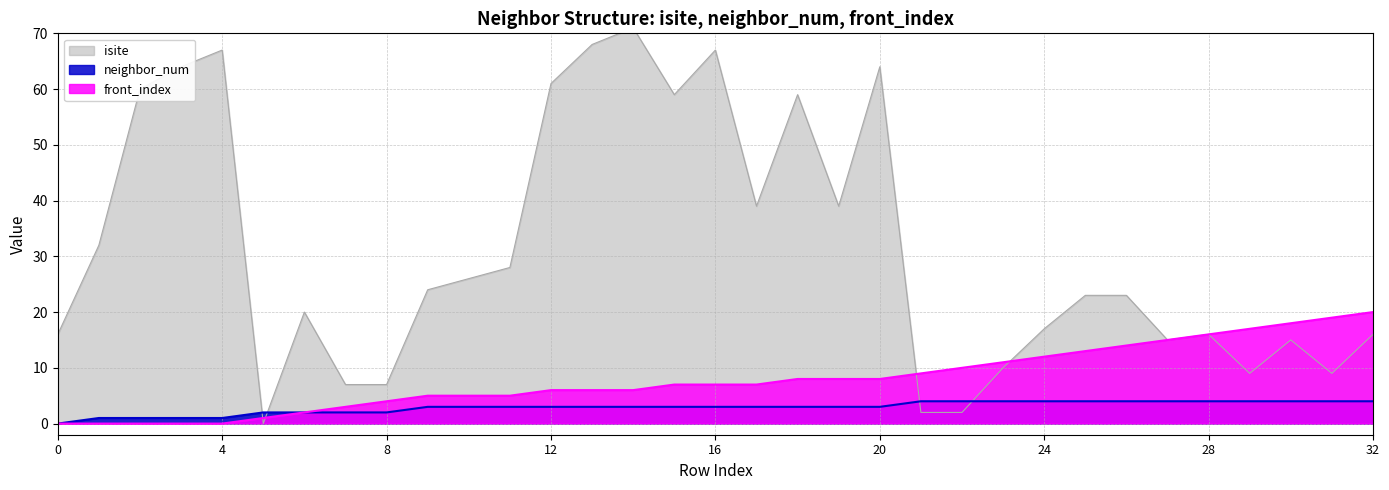

The neighbor_num series shows 5 at 15. True or false?

False